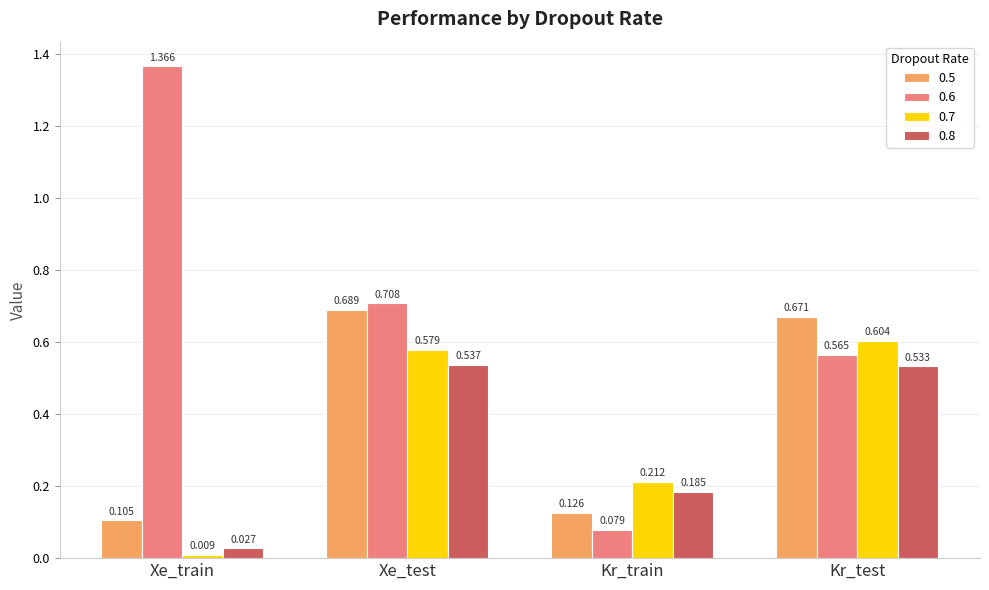

How many bars are there in total?

16